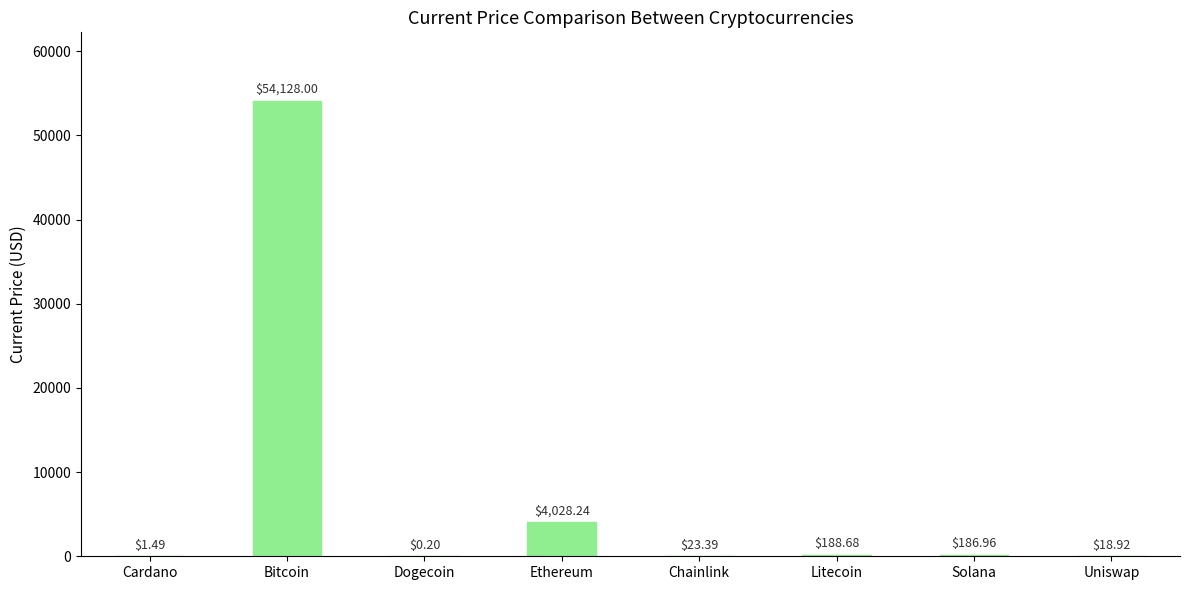

What is the change in value from Bitcoin to Uniswap?

-54109.1